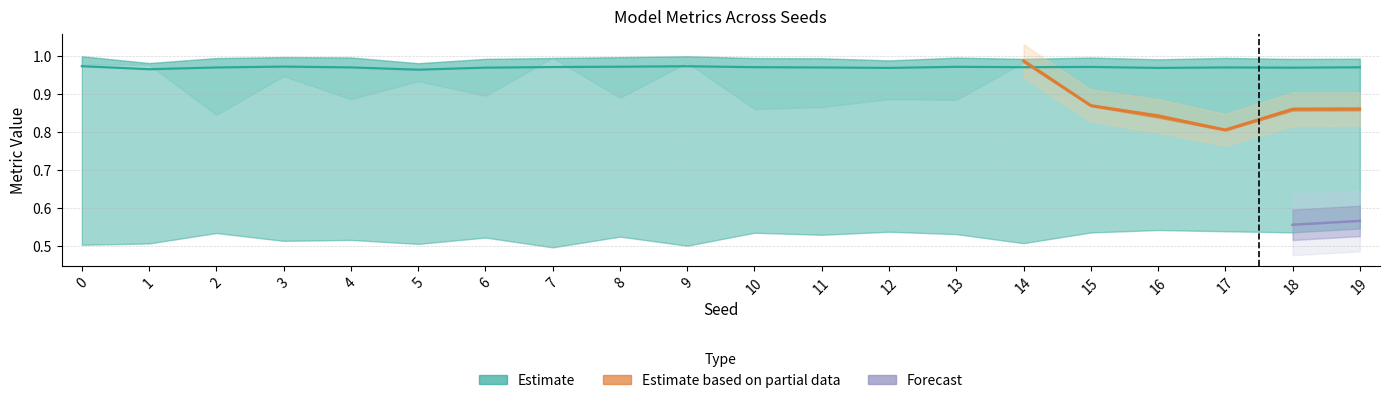

Where is auc nearest to the value 0?

7